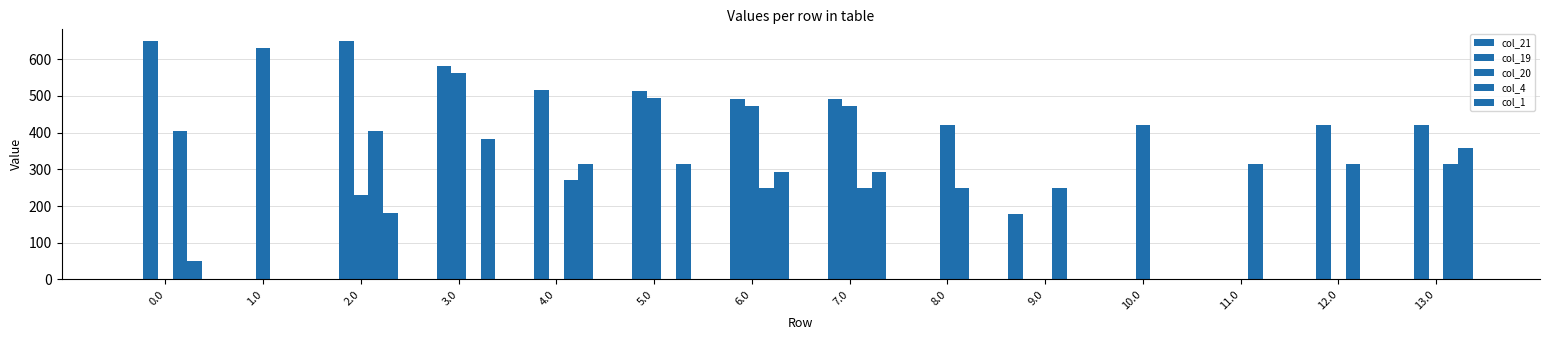

Rank the categories by col_4 value from lowest to highest.

1.0, 3.0, 5.0, 10.0, 6.0, 7.0, 8.0, 9.0, 4.0, 11.0, 12.0, 13.0, 0.0, 2.0